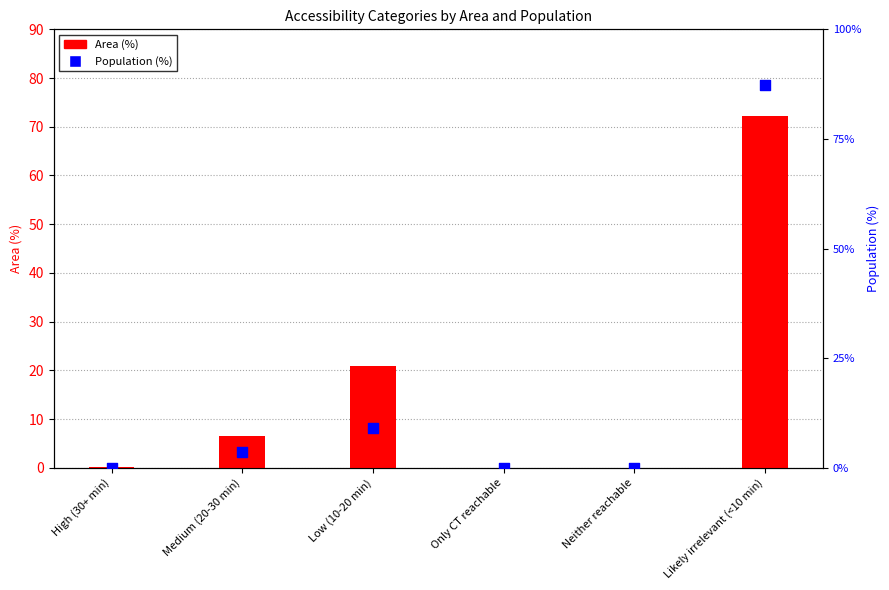

Which series reaches the maximum Y coordinate?

Population (%)